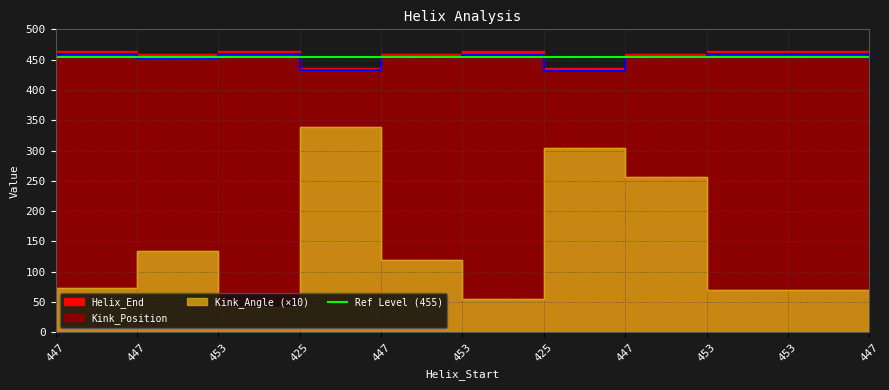

In Helix_End, how many points are lower than both neighbors (excluding endpoints)?

3